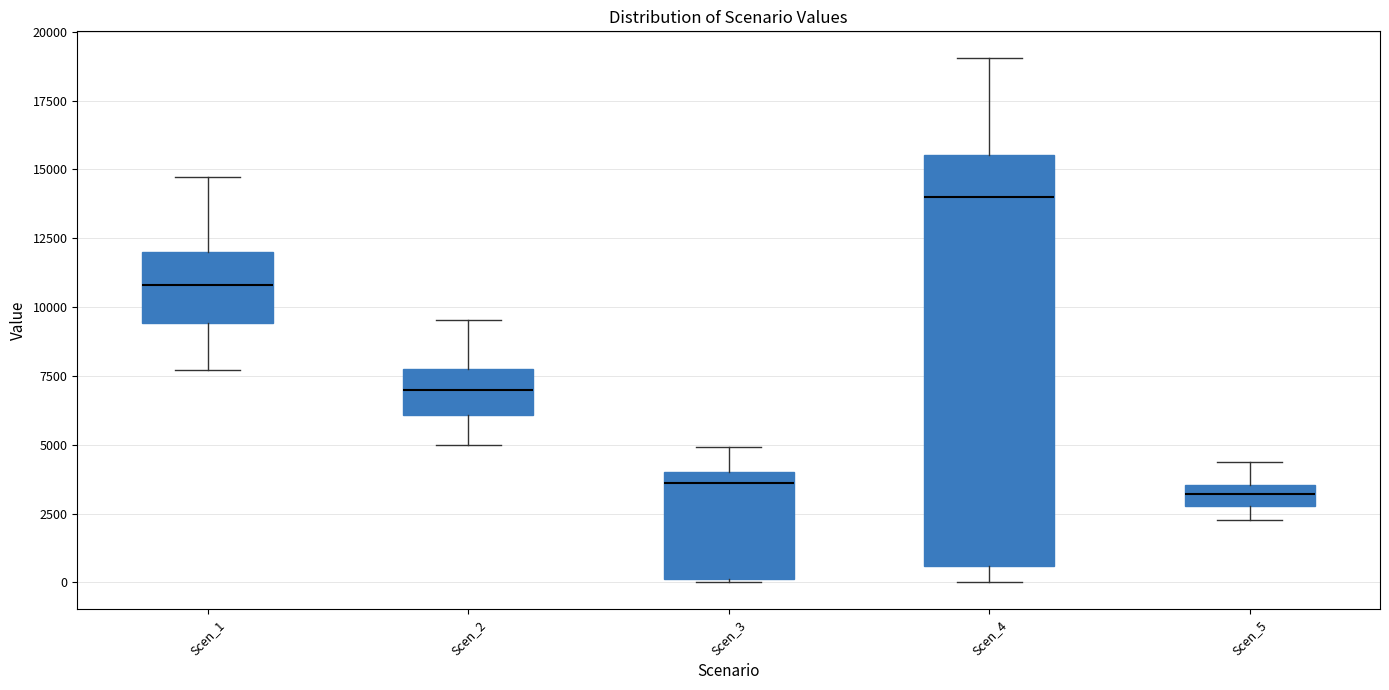

Reading left to right, read every box against the y-axis: the position of its median line, the range the box covers, and the ends of its whiskers. The values are not printed on the chart, so give them approximately, as read against the axis.

Scen_1: median 11000, box 9500 to 12000, whiskers 7500 to 14500
Scen_2: median 7000, box 6000 to 8000, whiskers 5000 to 9500
Scen_3: median 3500, box 0 to 4000, whiskers 0 to 5000
Scen_4: median 14000, box 500 to 15500, whiskers 0 to 19000
Scen_5: median 3000 (inside the box), box 3000 to 3500, whiskers 2500 to 4500